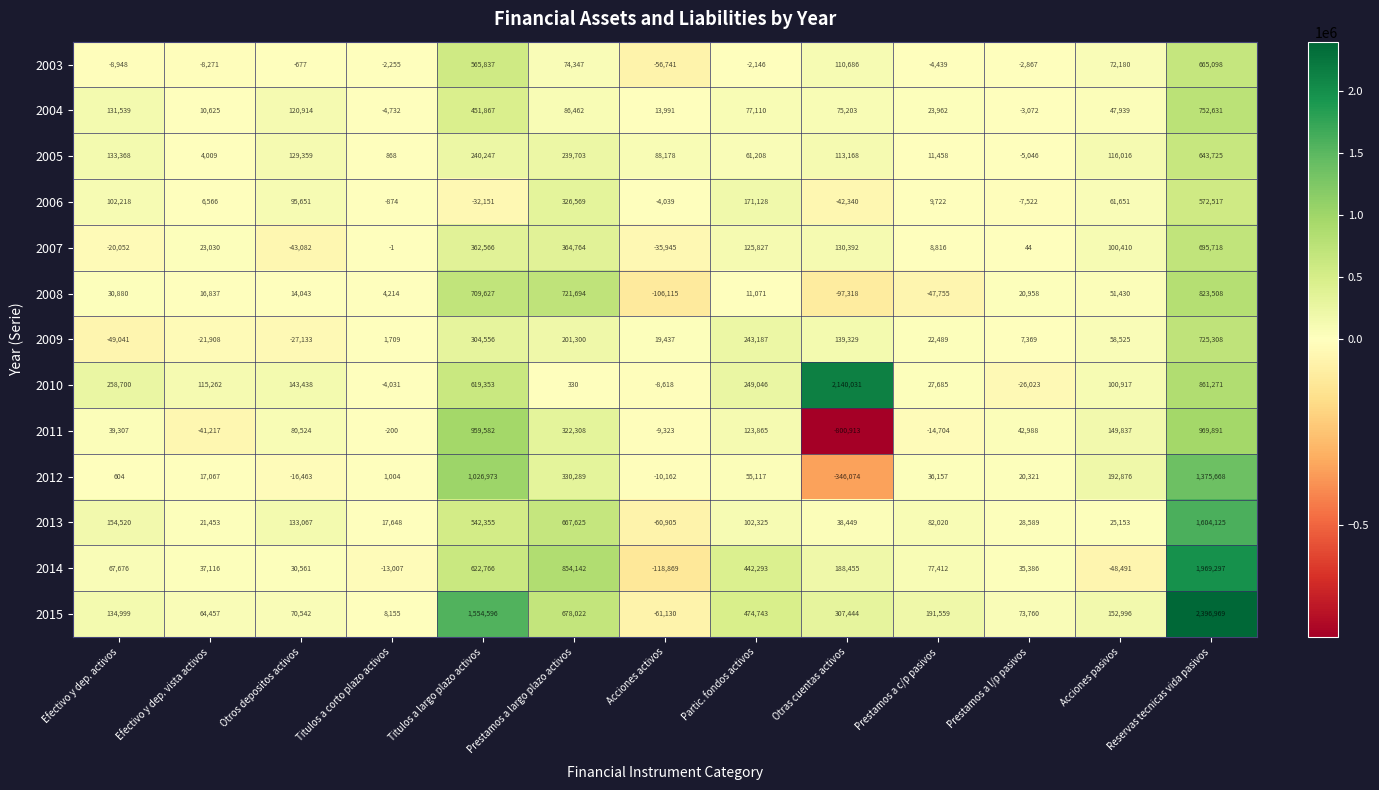

At which category is the sum across all series the highest?

Reservas tecnicas vida pasivos